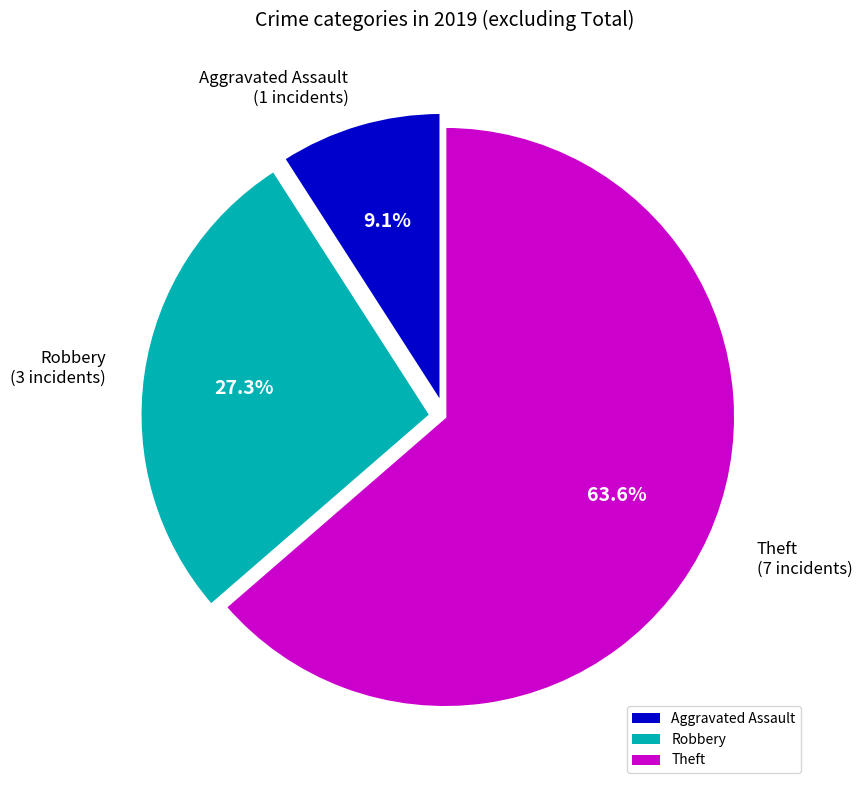

What percentage is NOT represented by Theft?

36.4%